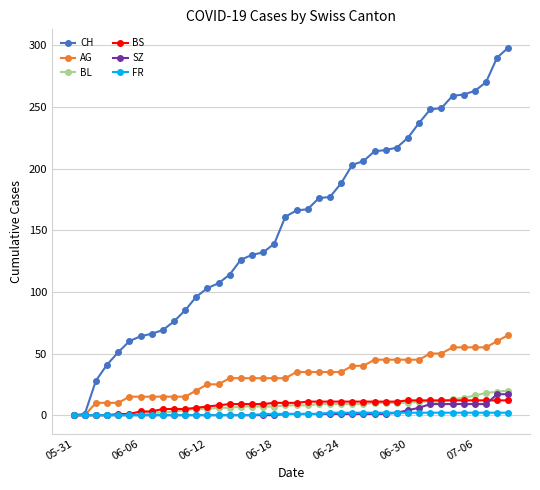

List the series in order of their peak value, lowest first.

FR, BS, SZ, BL, AG, CH